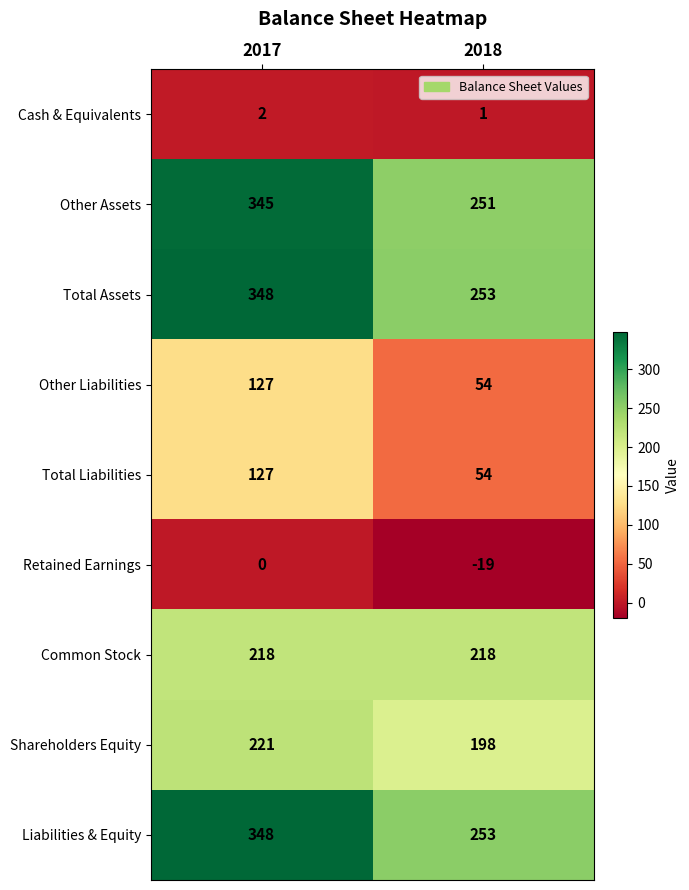

Rank the categories by Total Assets value from highest to lowest.

2017, 2018